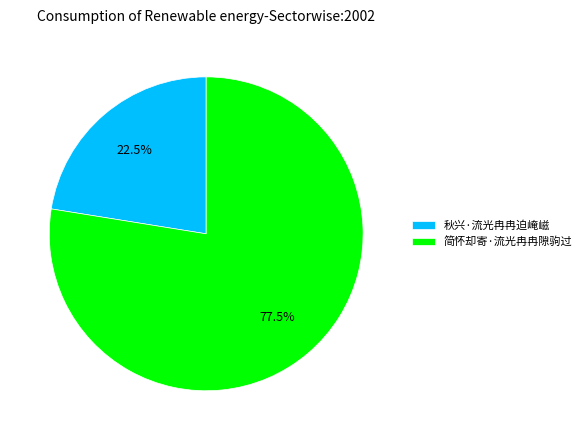

The 简怀却寄·流光冉冉隙驹过 slice represents 67% of the pie. True or false?

False